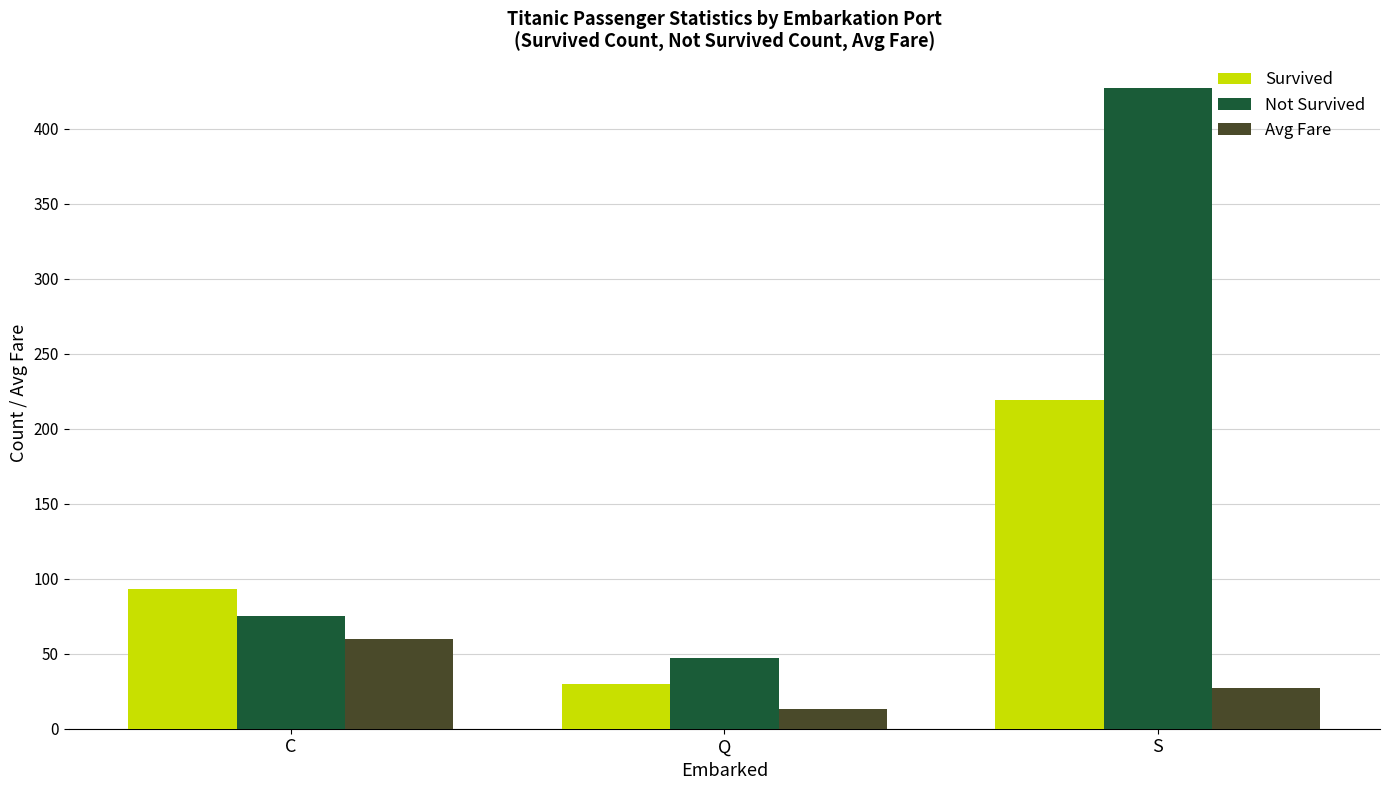

Which series changed the most between C and S?

Not Survived